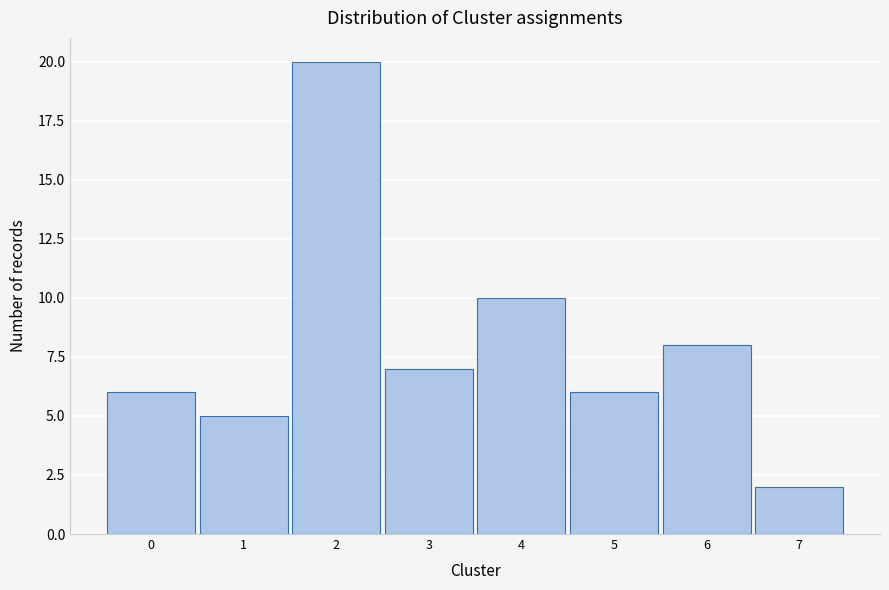

Reading left to right, transcribe this chart: for each bar, give the range it covers on the x-axis and its height. The values are not printed on the chart, so give them approximately, as read against the axis.

-0.5 to 0.5: 6
0.5 to 1.5: 5
1.5 to 2.5: 20
2.5 to 3.5: 7
3.5 to 4.5: 10
4.5 to 5.5: 6
5.5 to 6.5: 8
6.5 to 7.5: 2